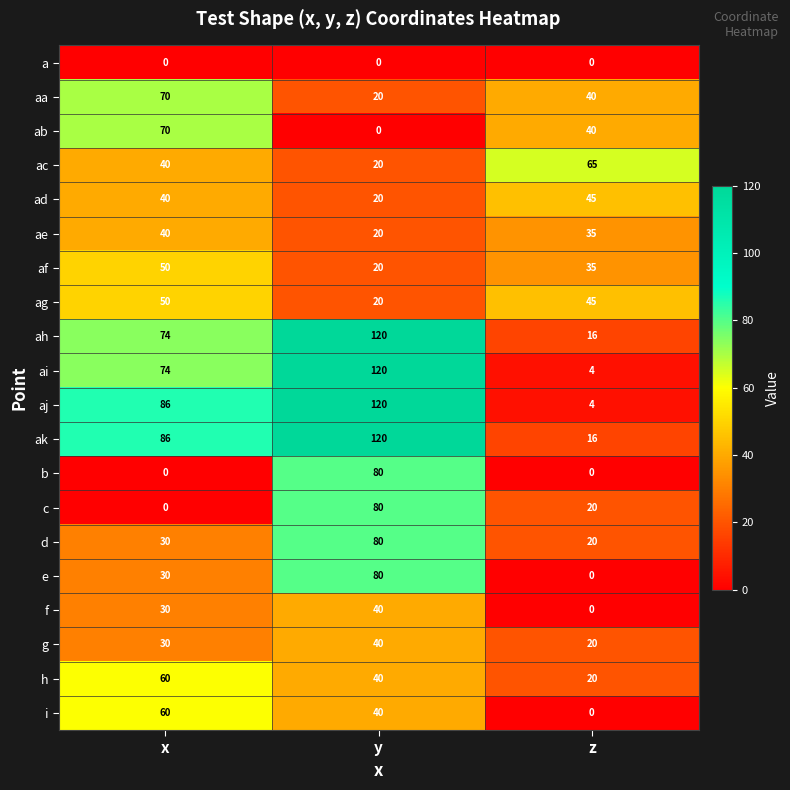

How many ac values are between 20 and 65?

3